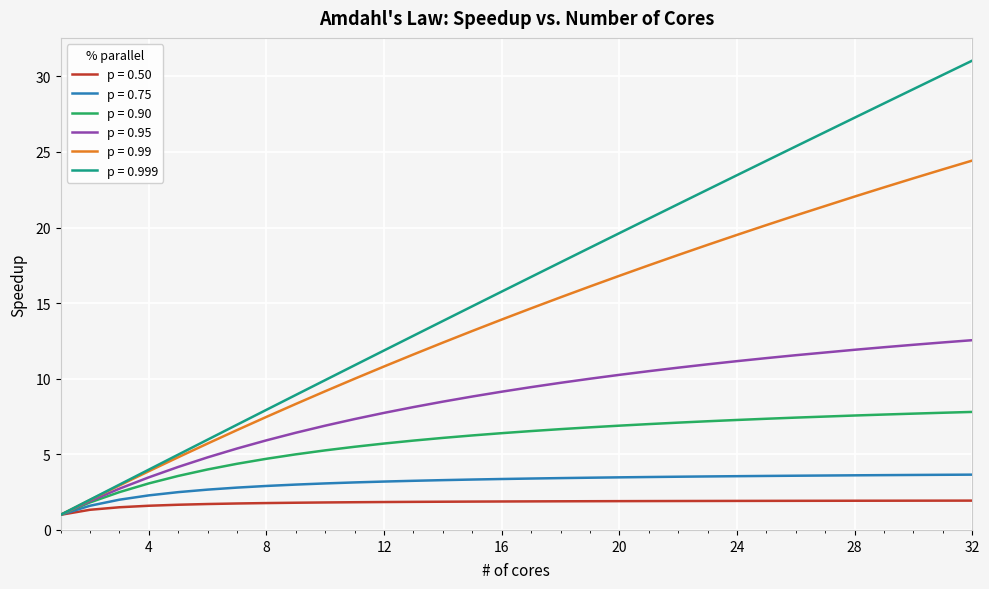

At which category is the sum across all series the highest?

32